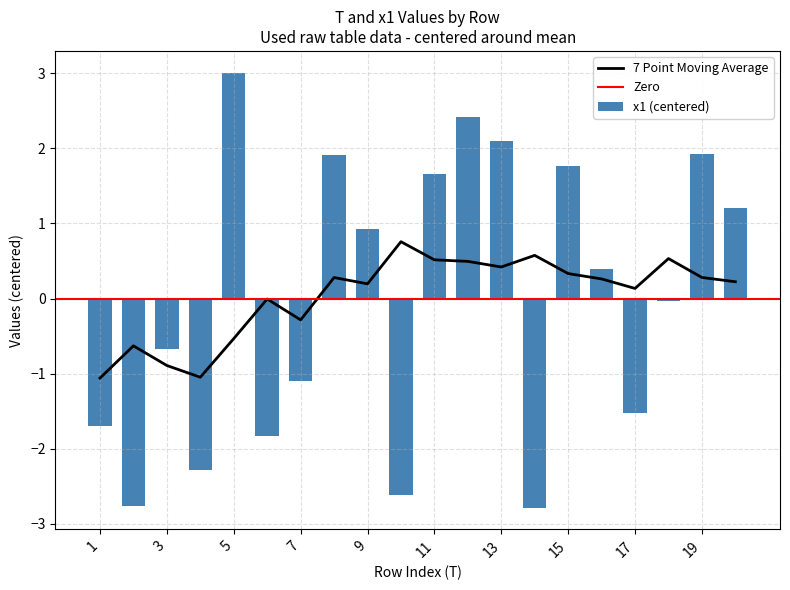

Reading left to right, list all the values displayed in this chart.

1=-1.7	2=-2.8	3=-0.7	4=-2.3	5=3.0	6=-1.8	7=-1.1	8=1.9	9=0.9	10=-2.6	11=1.7	12=2.4	13=2.1	14=-2.8	15=1.8	16=0.4	17=-1.5	18=-0.0	19=1.9	20=1.2